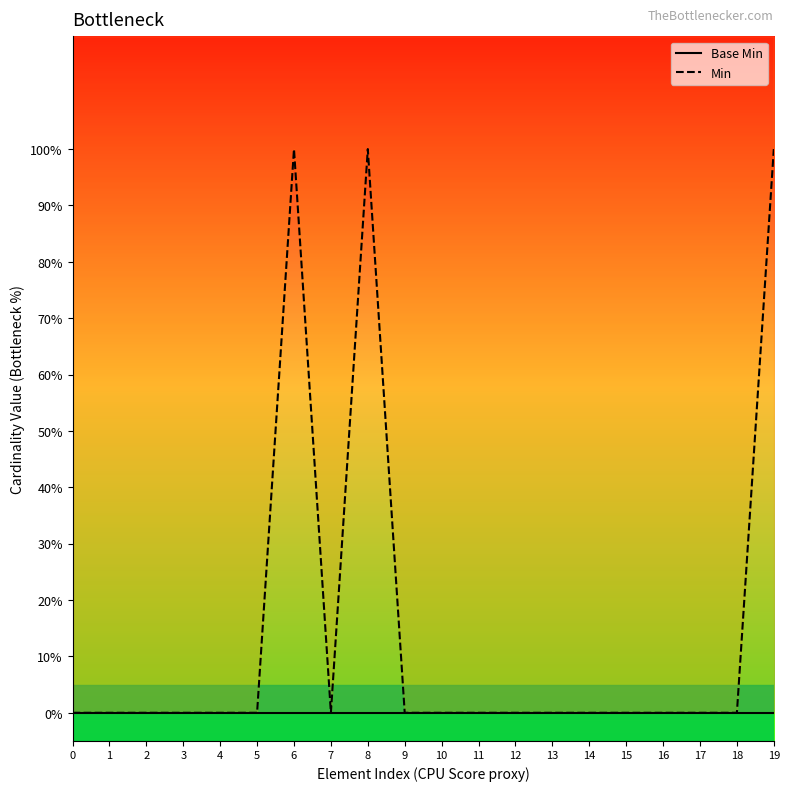

True or false: Min and Base Min intersect in this chart.

False